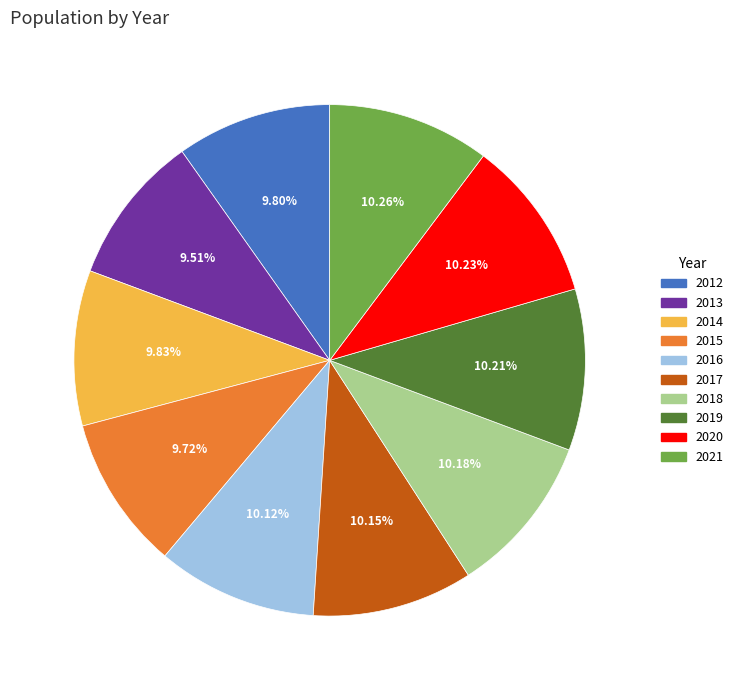

To the nearest percent, what is the difference between the largest and smallest slice percentages?

1%